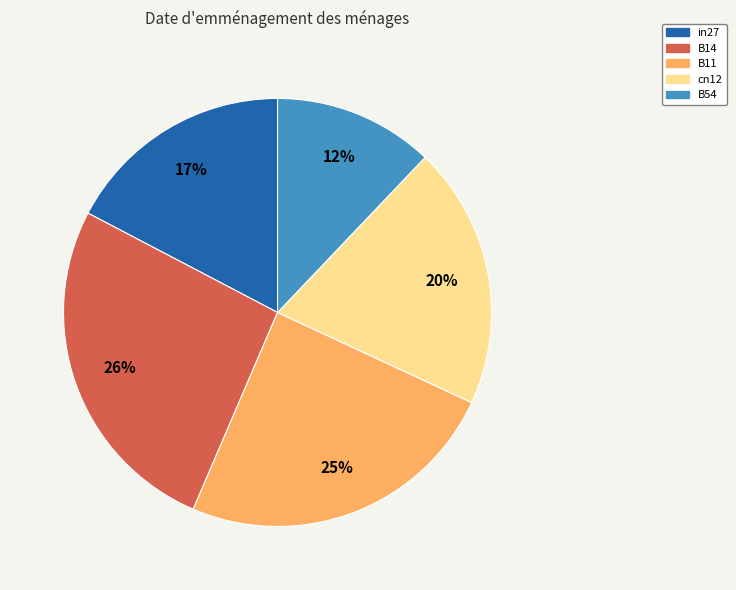

Does cn12 represent more than half of the total?

No